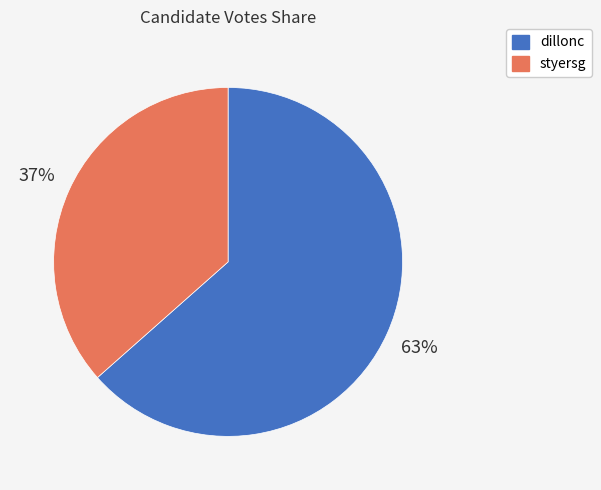

Between dillonc and styersg, which is larger?

dillonc